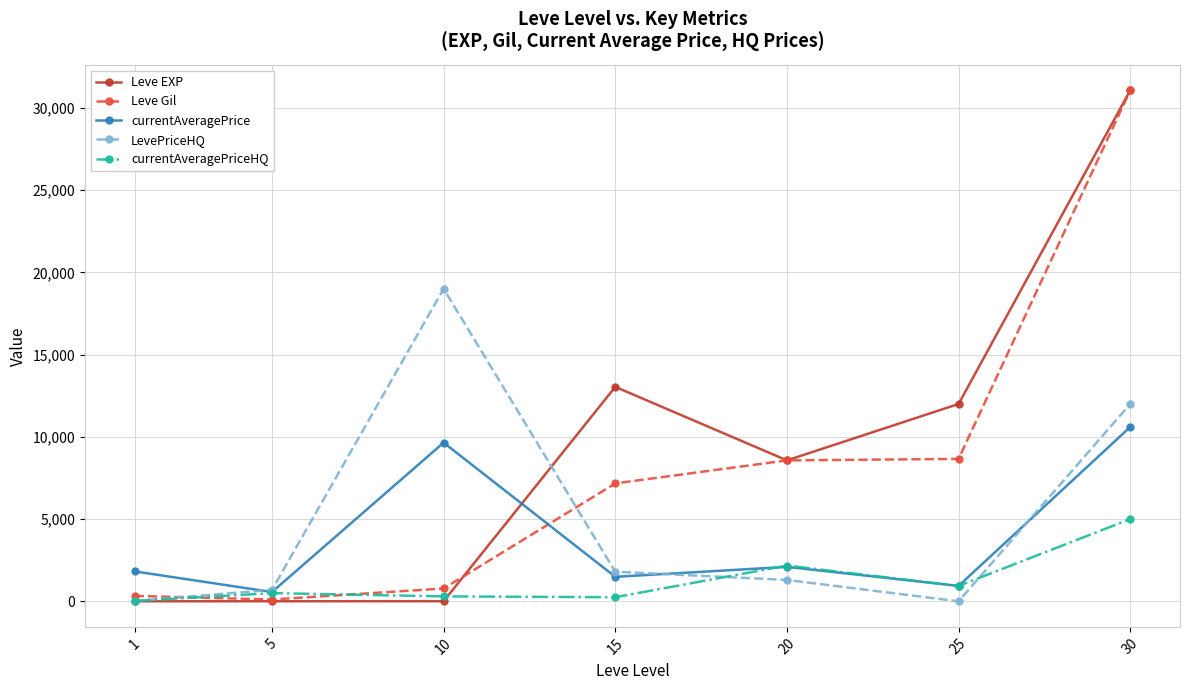

Which category has the highest value across all series?

30